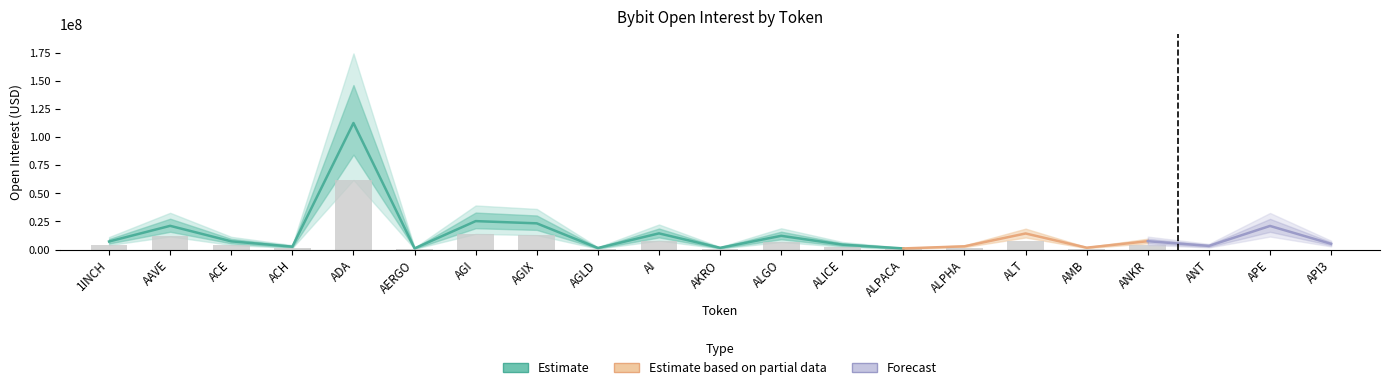

What is the change in value from AERGO to AMB?

+606052